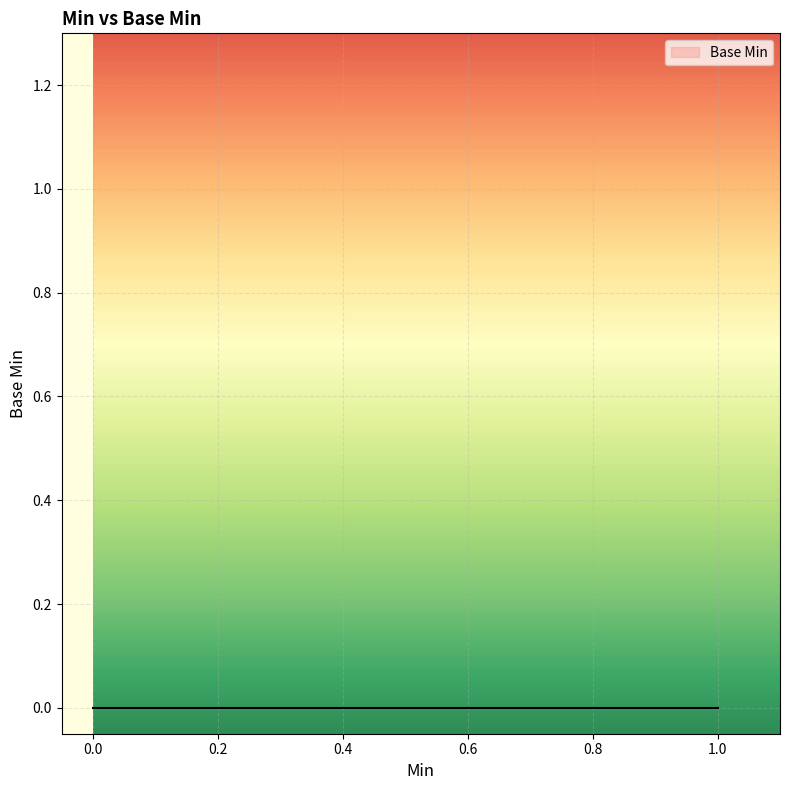

Is it true that the value at 0 is 1?

False